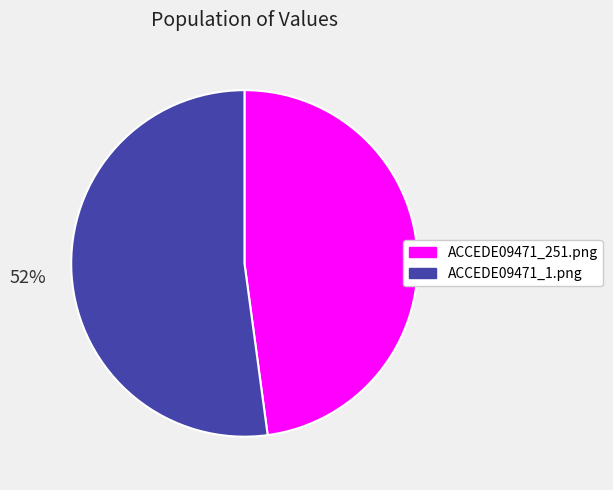

The ACCEDE09471_1.png slice represents 59% of the pie. True or false?

False